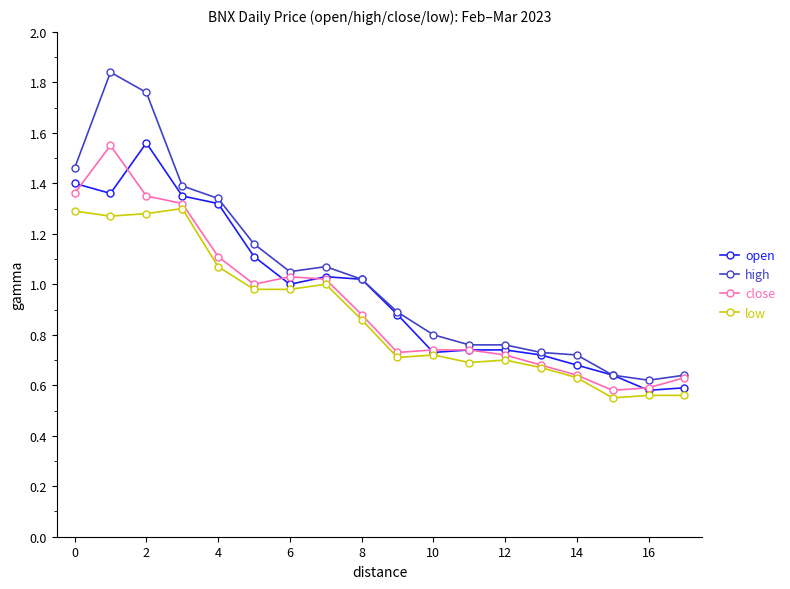

Which series has the largest range (max minus min)?

high